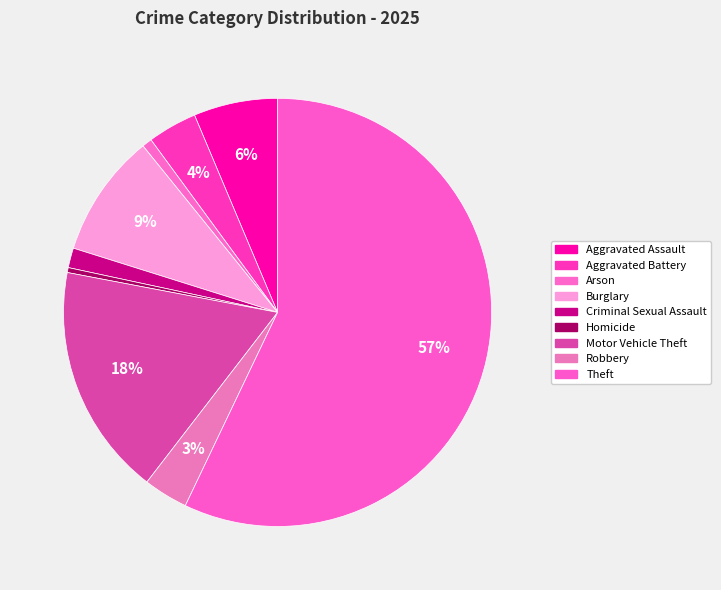

How many segments does this pie chart have?

9